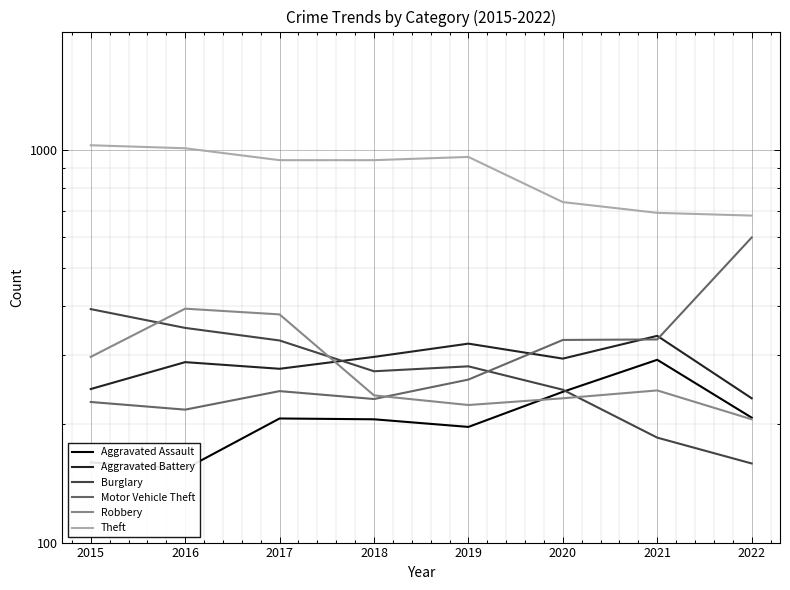

At which category does the chart reach its minimum across all series?

2016